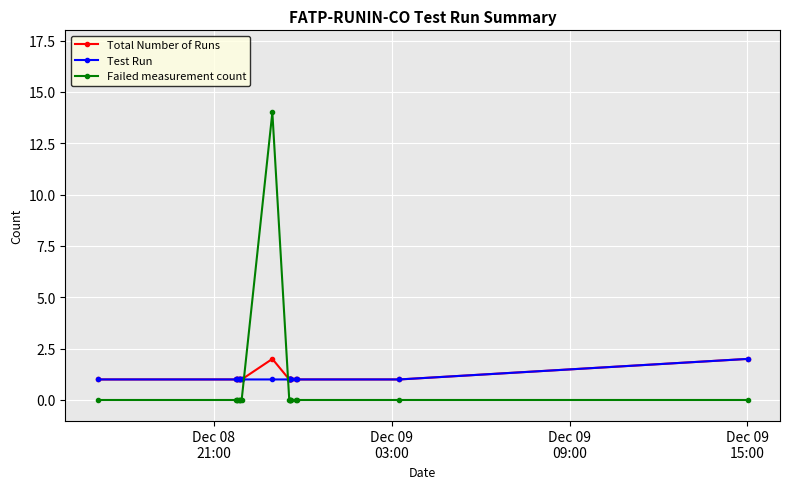

What is the difference between the maximum and minimum values in the Total Number of Runs series?

1